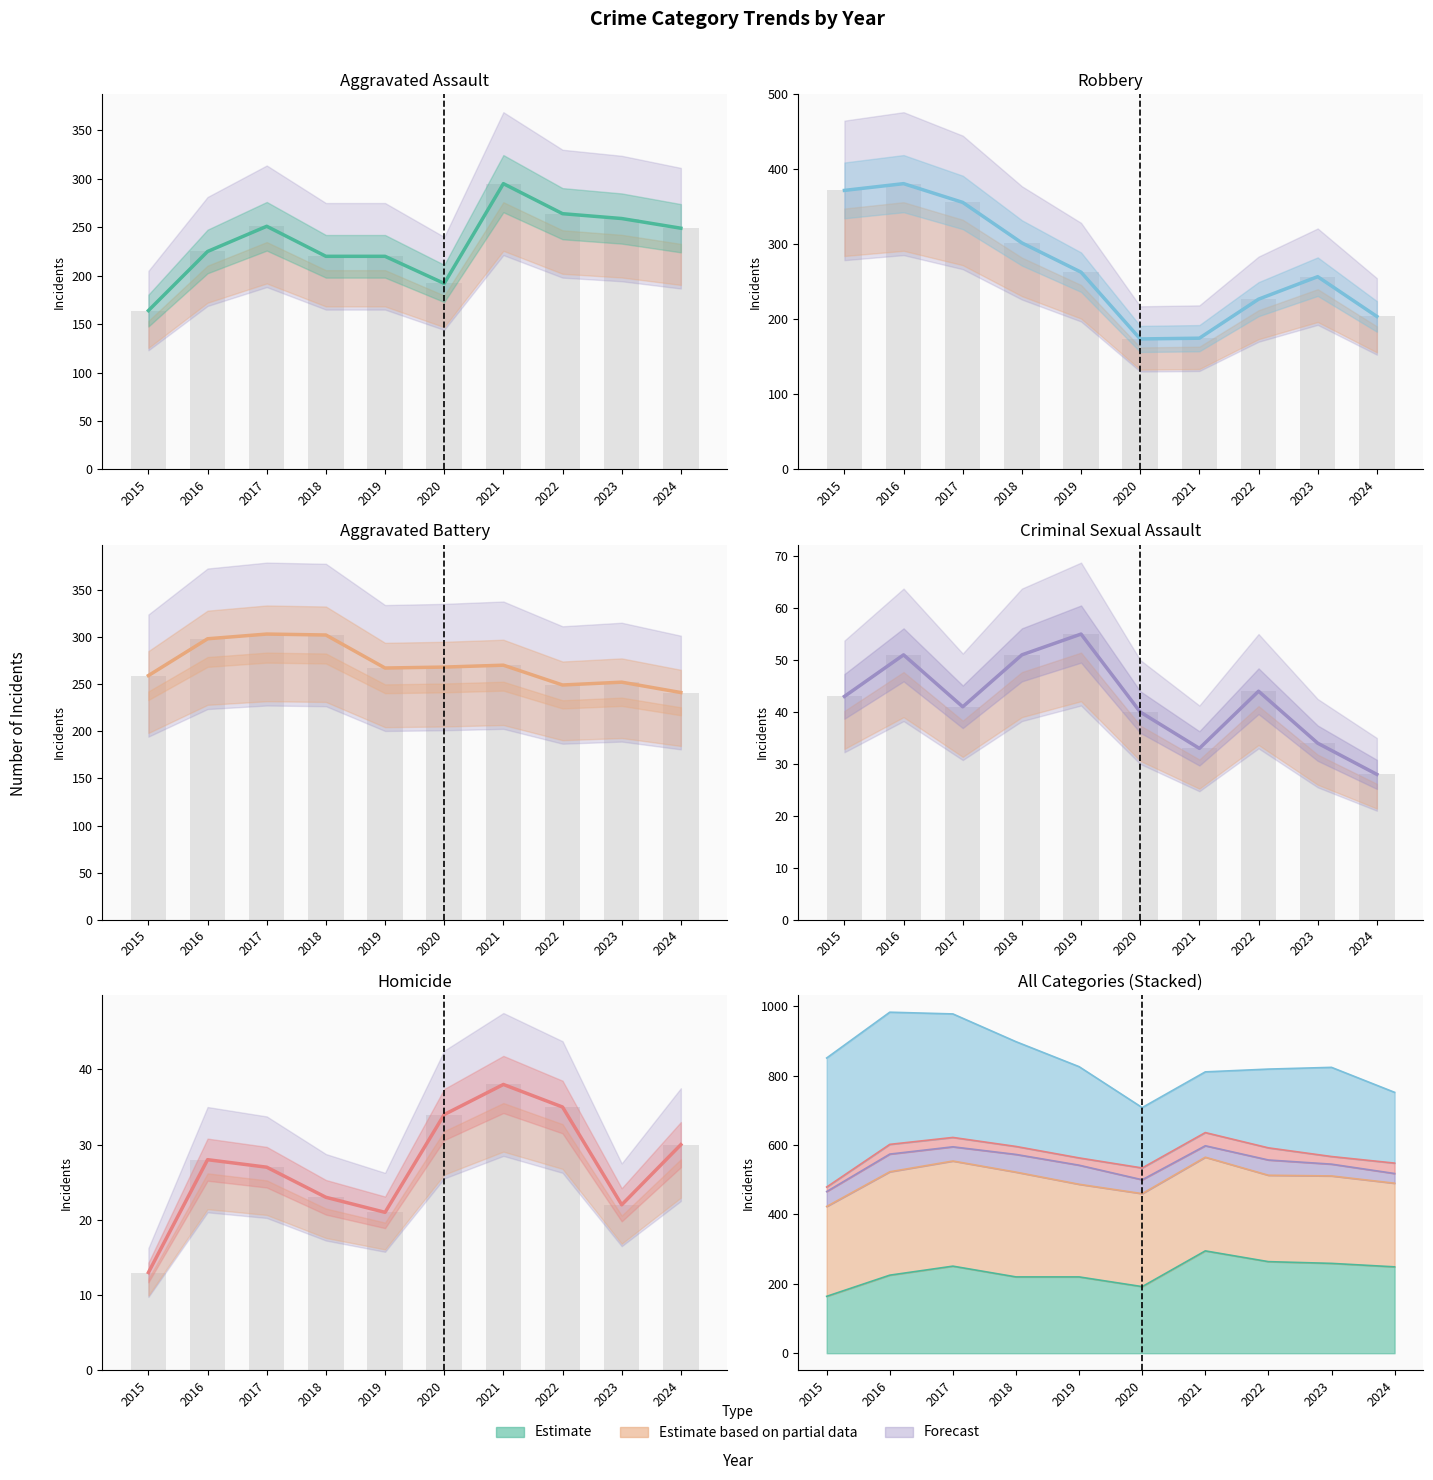

Count the number of categories in the chart.

10